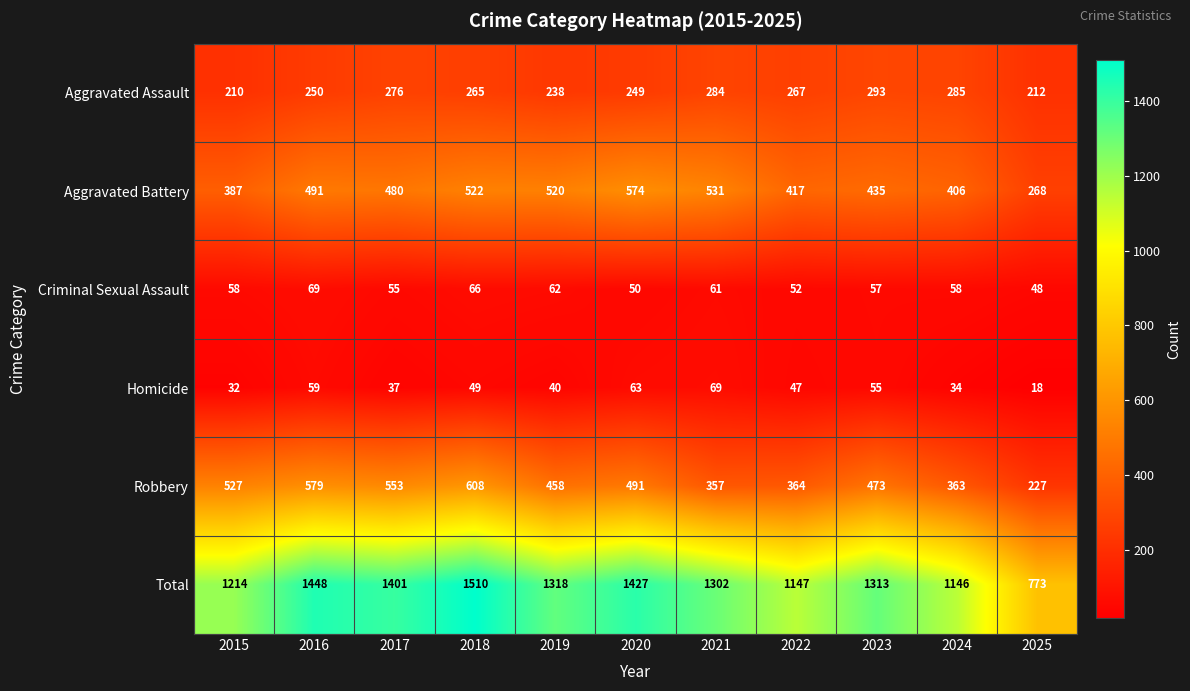

At which category is the sum across all series the highest?

2018